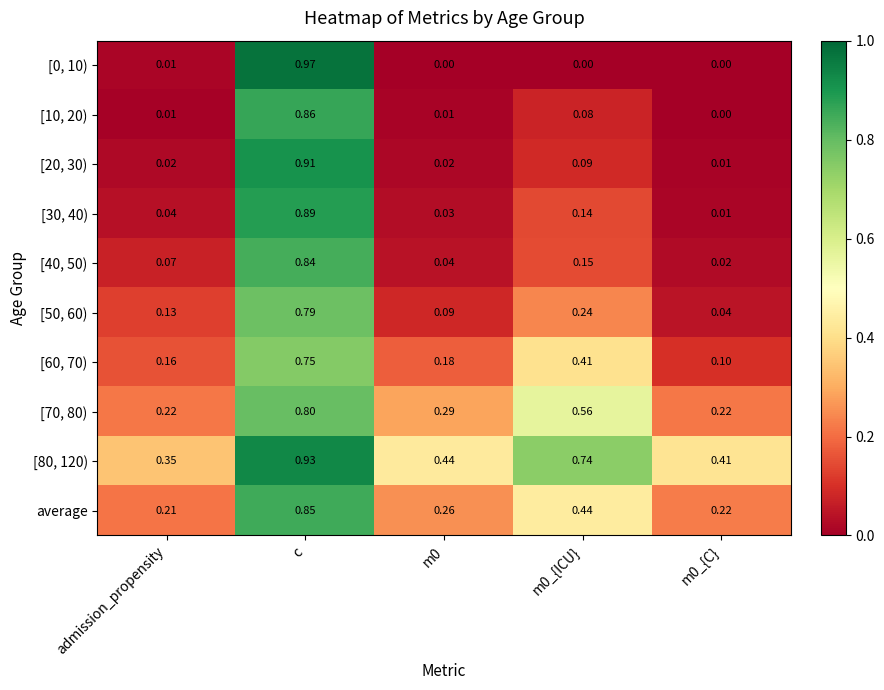

Which category has the highest value across all series?

c